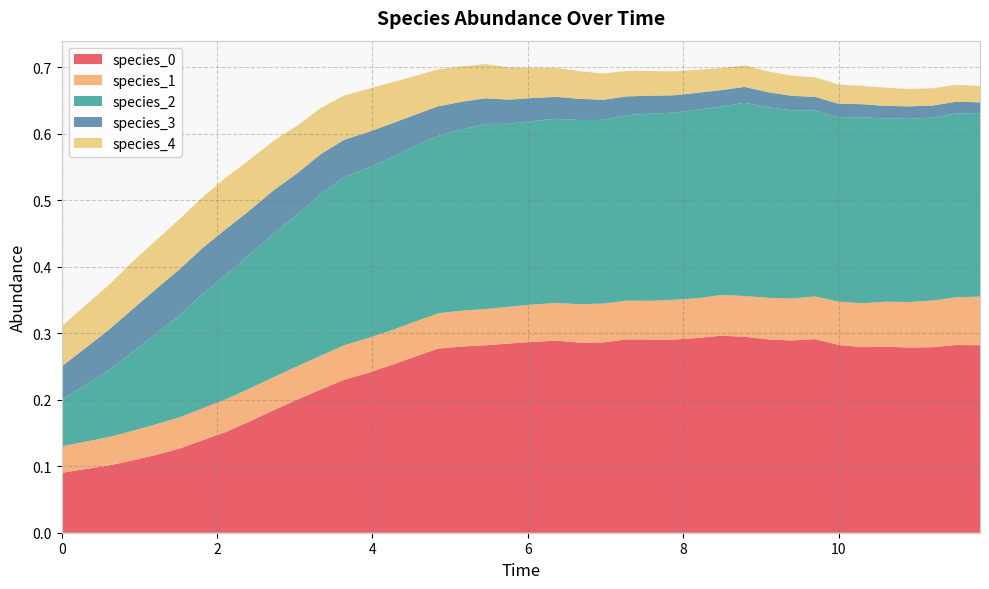

Reading left to right, list all the values displayed in this chart.

species_0: 0.1	0.1	0.1	0.1	0.1	0.1	0.1	0.2	0.2	0.2	0.2	0.2	0.2	0.2	0.3	0.3	0.3	0.3	0.3	0.3	0.3	0.3	0.3	0.3	0.3	0.3	0.3	0.3	0.3	0.3	0.3	0.3	0.3	0.3	0.3	0.3	0.3	0.3	0.3	0.3
species_1: 0.0	0.0	0.0	0.0	0.0	0.0	0.0	0.0	0.0	0.0	0.1	0.1	0.1	0.1	0.1	0.1	0.1	0.1	0.1	0.1	0.1	0.1	0.1	0.1	0.1	0.1	0.1	0.1	0.1	0.1	0.1	0.1	0.1	0.1	0.1	0.1	0.1	0.1	0.1	0.1
species_2: 0.1	0.1	0.1	0.1	0.1	0.2	0.2	0.2	0.2	0.2	0.2	0.2	0.3	0.3	0.3	0.3	0.3	0.3	0.3	0.3	0.3	0.3	0.3	0.3	0.3	0.3	0.3	0.3	0.3	0.3	0.3	0.3	0.3	0.3	0.3	0.3	0.3	0.3	0.3	0.3
species_3: 0.1	0.1	0.1	0.1	0.1	0.1	0.1	0.1	0.1	0.1	0.1	0.1	0.1	0.1	0.1	0.0	0.0	0.0	0.0	0.0	0.0	0.0	0.0	0.0	0.0	0.0	0.0	0.0	0.0	0.0	0.0	0.0	0.0	0.0	0.0	0.0	0.0	0.0	0.0	0.0
species_4: 0.1	0.1	0.1	0.1	0.1	0.1	0.1	0.1	0.1	0.1	0.1	0.1	0.1	0.1	0.1	0.1	0.1	0.1	0.1	0.0	0.0	0.0	0.0	0.0	0.0	0.0	0.0	0.0	0.0	0.0	0.0	0.0	0.0	0.0	0.0	0.0	0.0	0.0	0.0	0.0